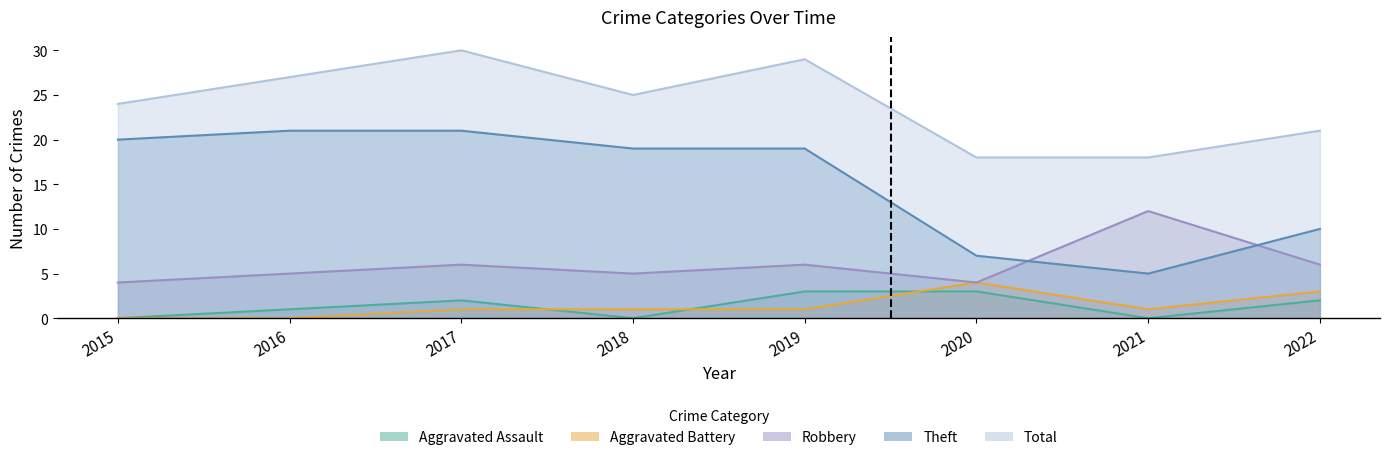

What is the approximate value of Theft at 2018?

19